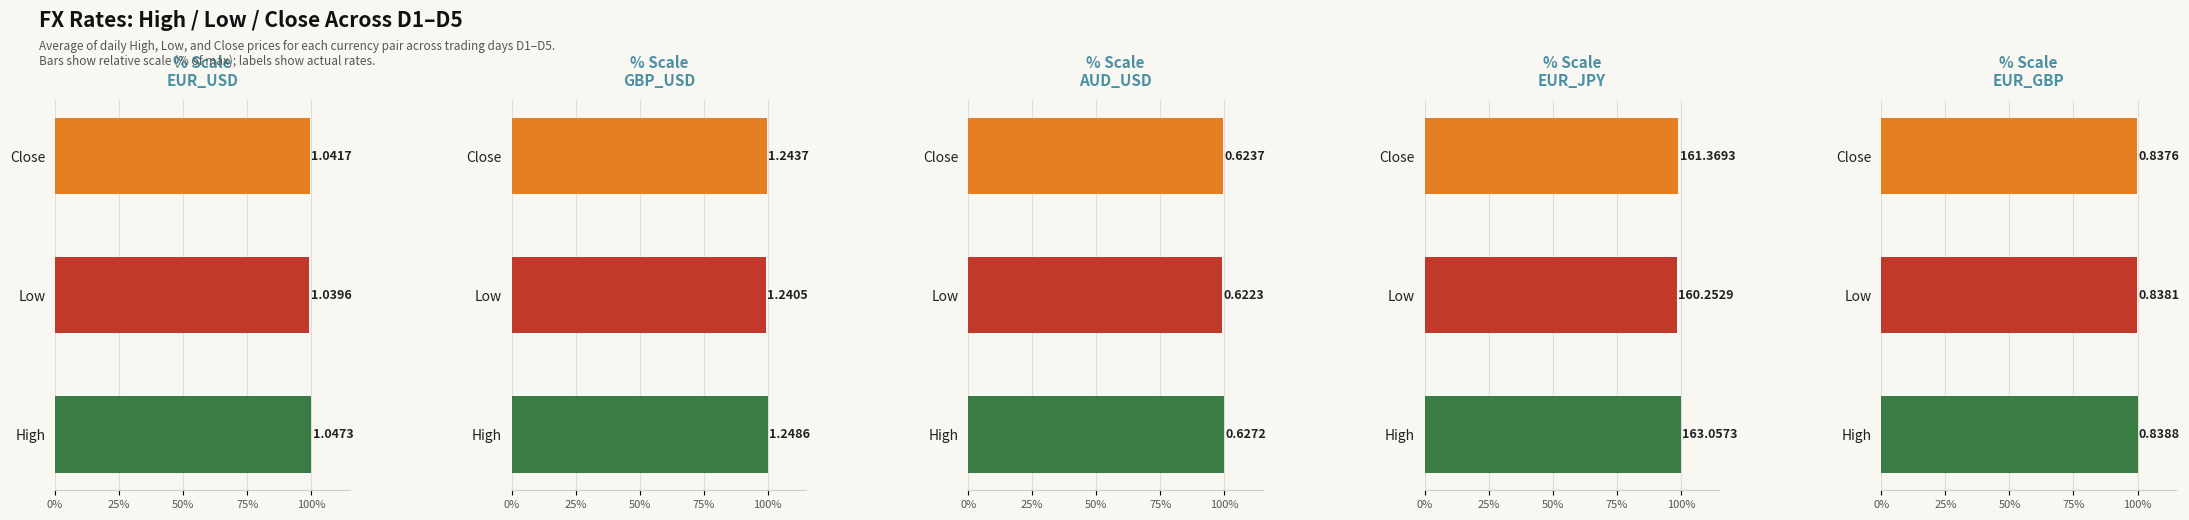

Are the bars grouped side by side (vs. stacked)?

Yes